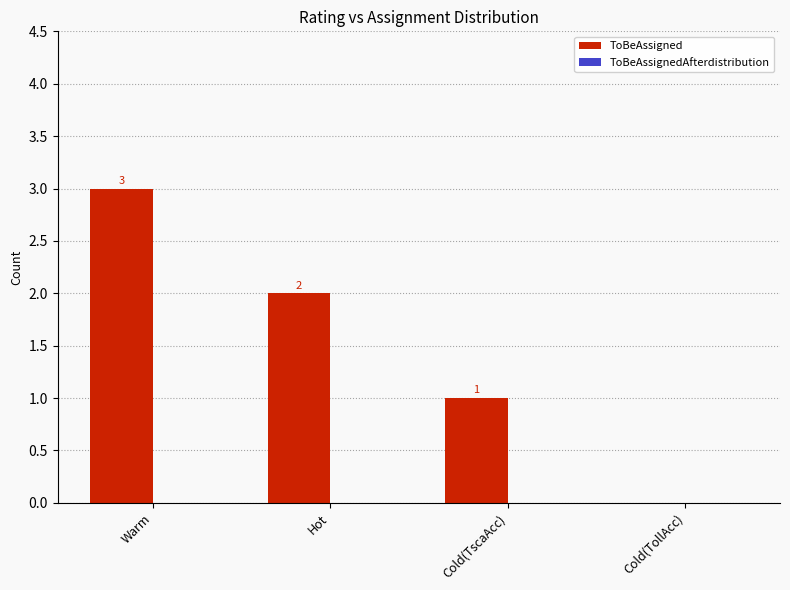

What is the sum of the values at Cold(TscaAcc) and Warm?

4